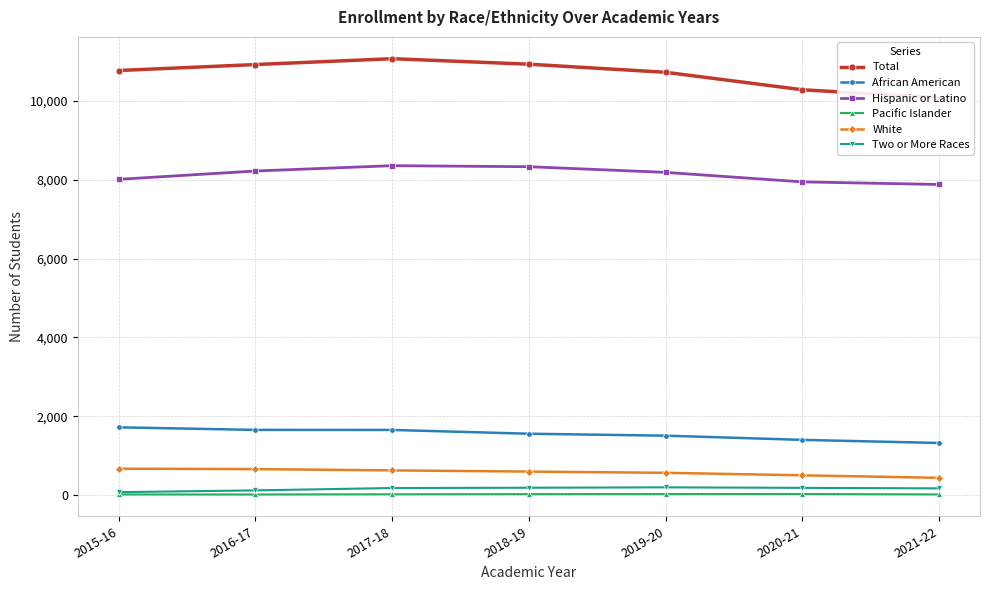

Is the value of Pacific Islander at 2021-22 greater than the value of Total at 2020-21?

No